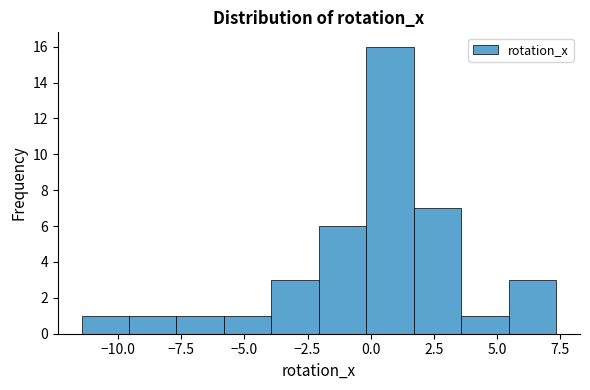

Read against the x-axis, roughly where is the centre of the tallest bar?

1.0